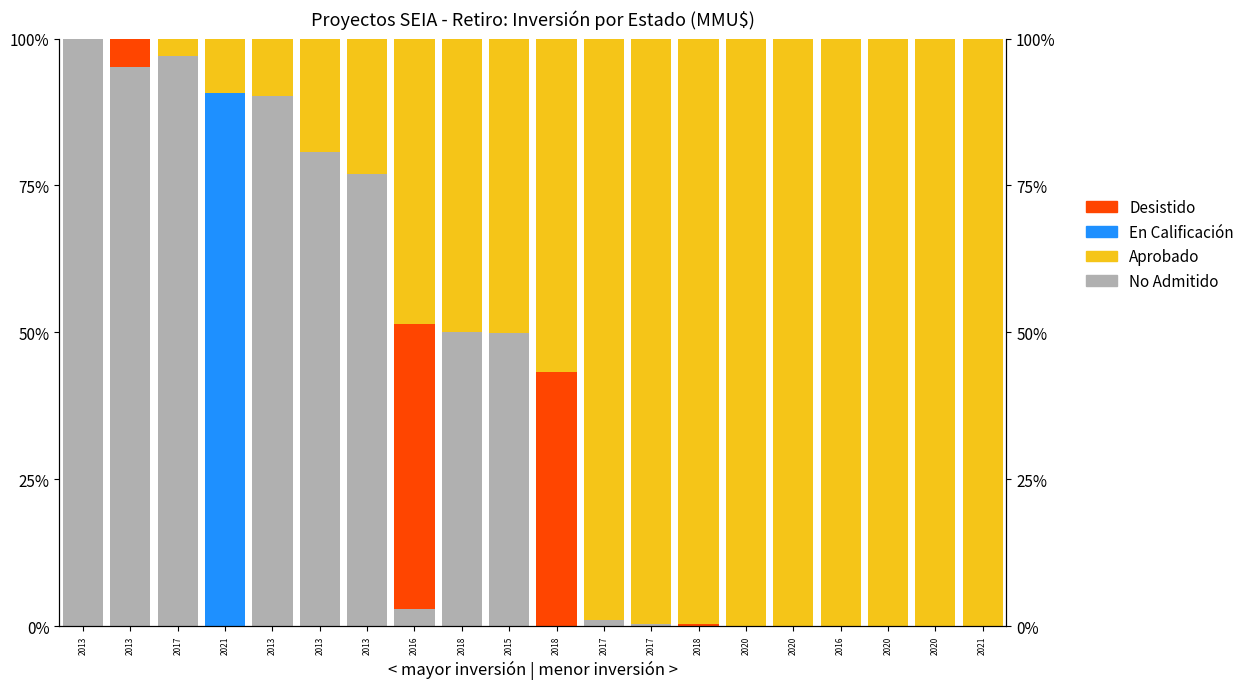

The value of Desistido at 2020 is 0.0. True or false?

True